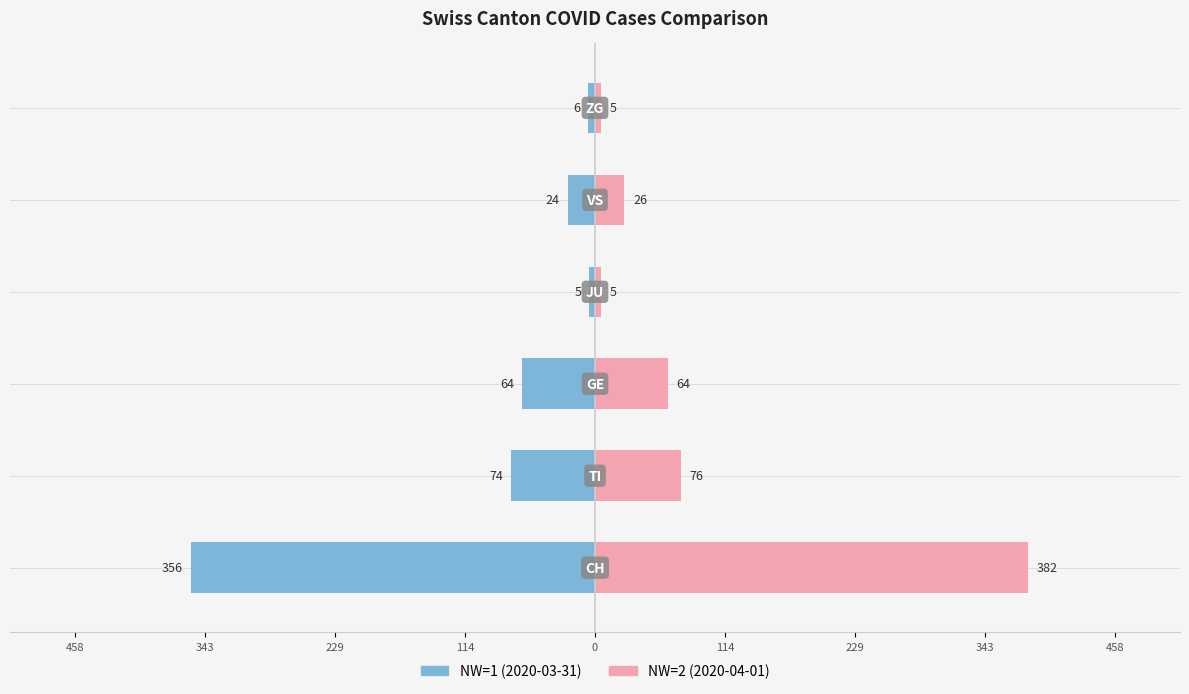

List the series in order of their peak value, lowest first.

NW=1 (2020-03-31), NW=2 (2020-04-01)